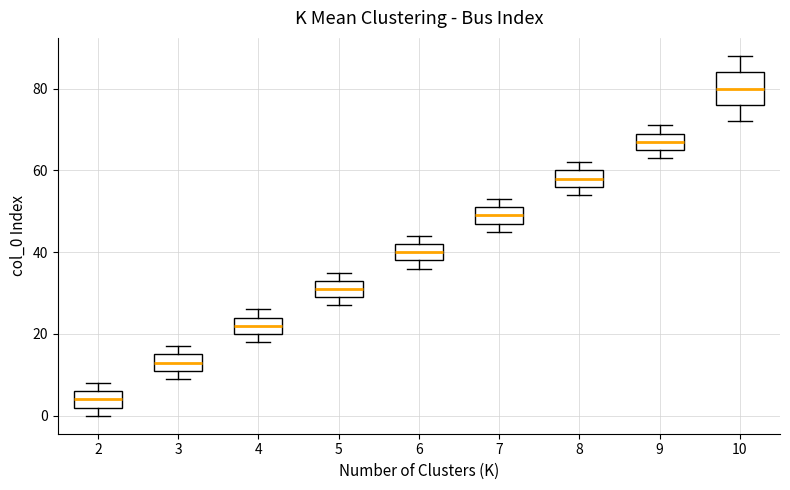

Where does the median line of the box at x = 9 sit on the y-axis? The values are not printed on the chart, so give them approximately, as read against the axis.

68